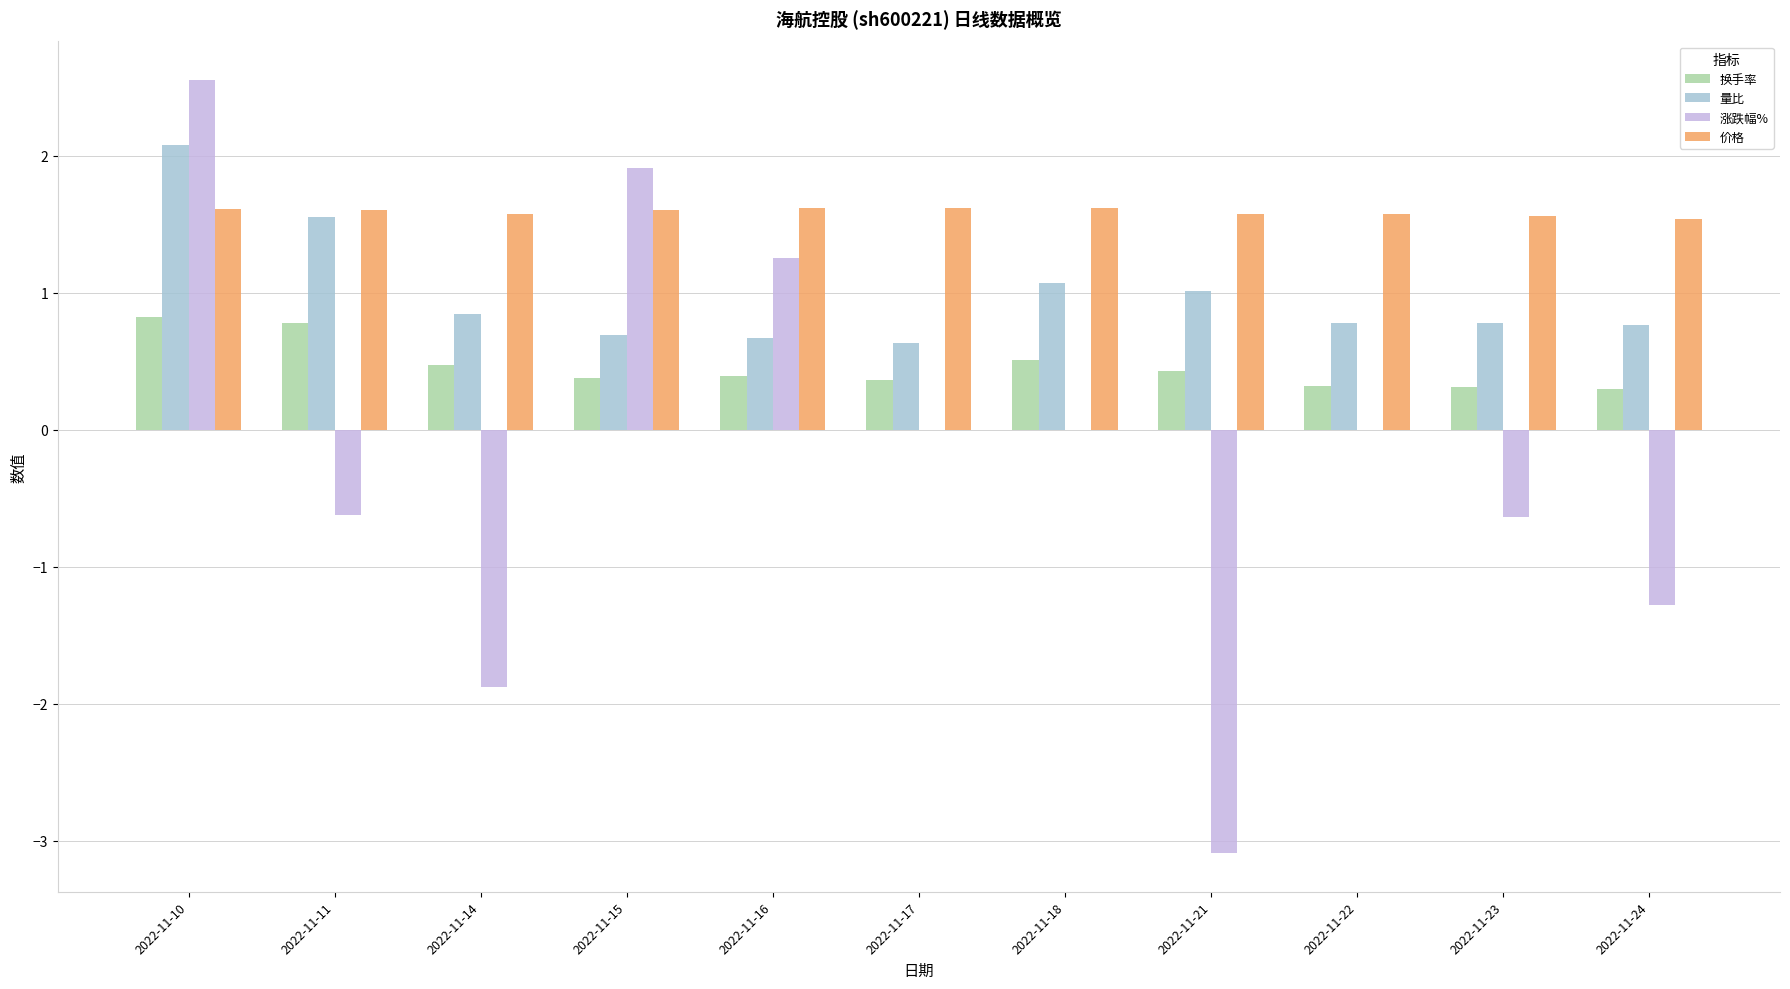

What is the average value of the 换手率 series?

0.5